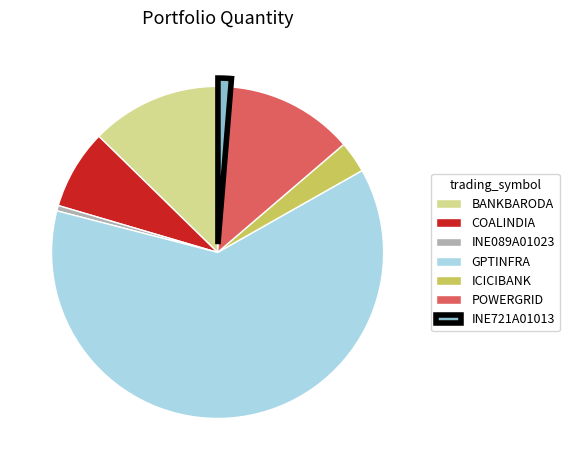

Which slice is the smallest?

INE089A01023